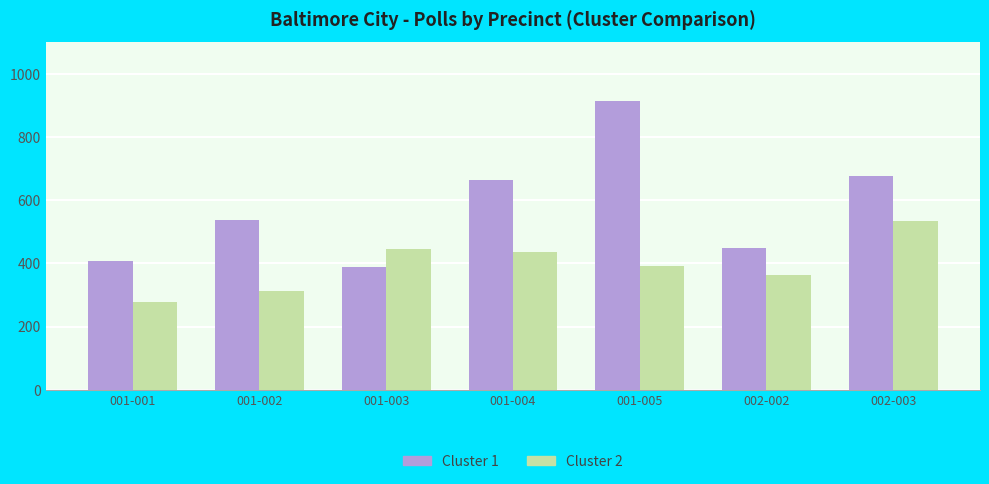

How many groups of bars are there?

7